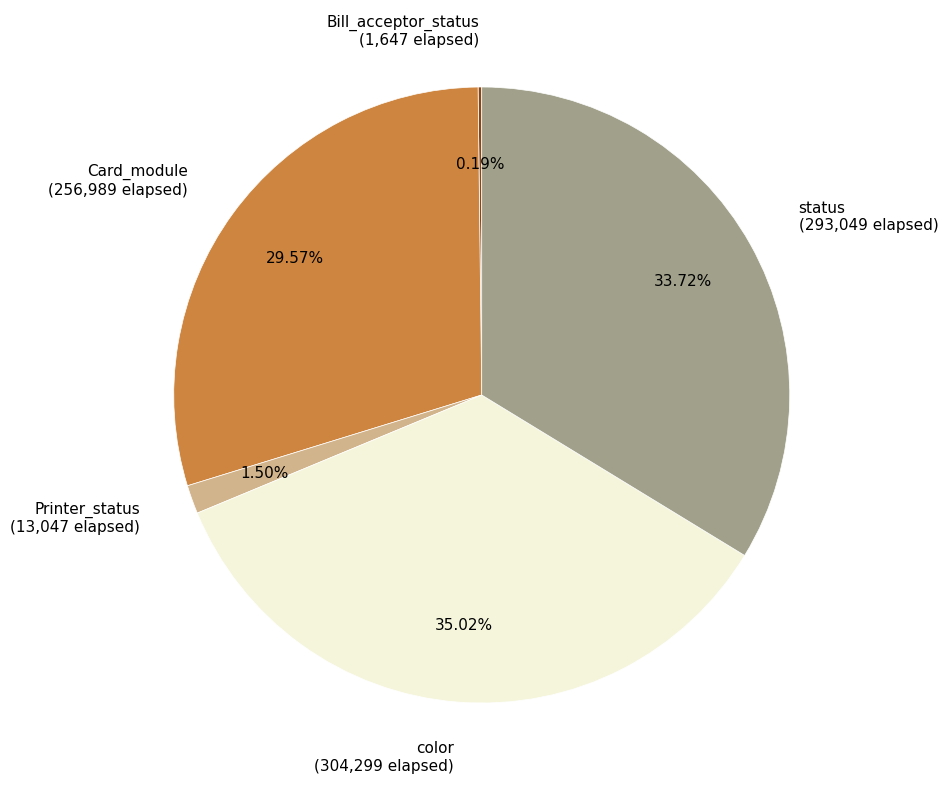

Between Printer_status (13,047 elapsed) and color (304,299 elapsed), which is larger?

color (304,299 elapsed)